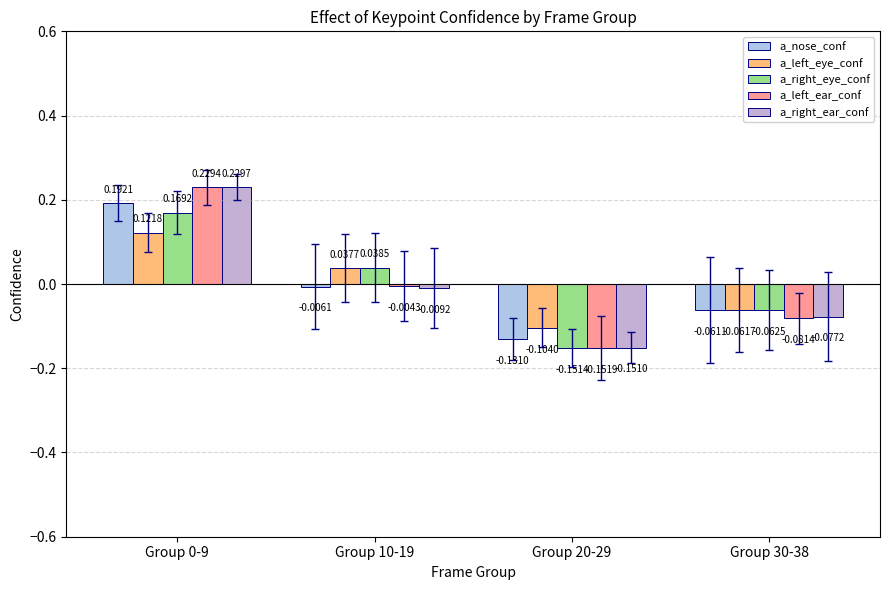

Where is a_left_eye_conf nearest to the value 0?

Group 10-19